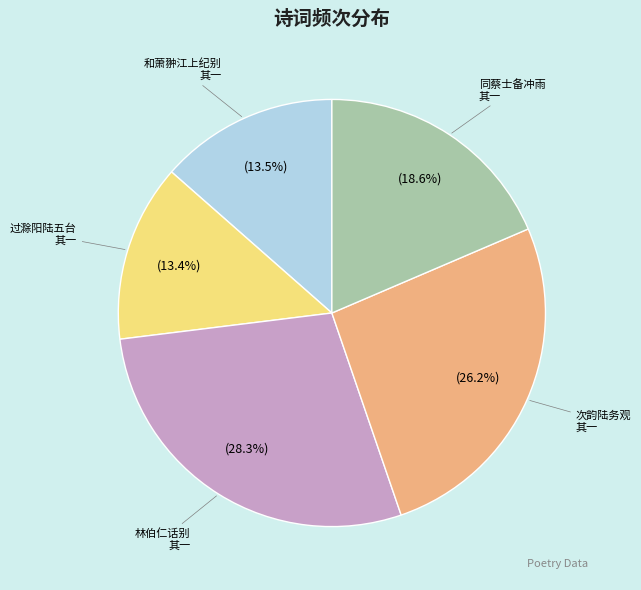

How many slices are in this pie chart?

5